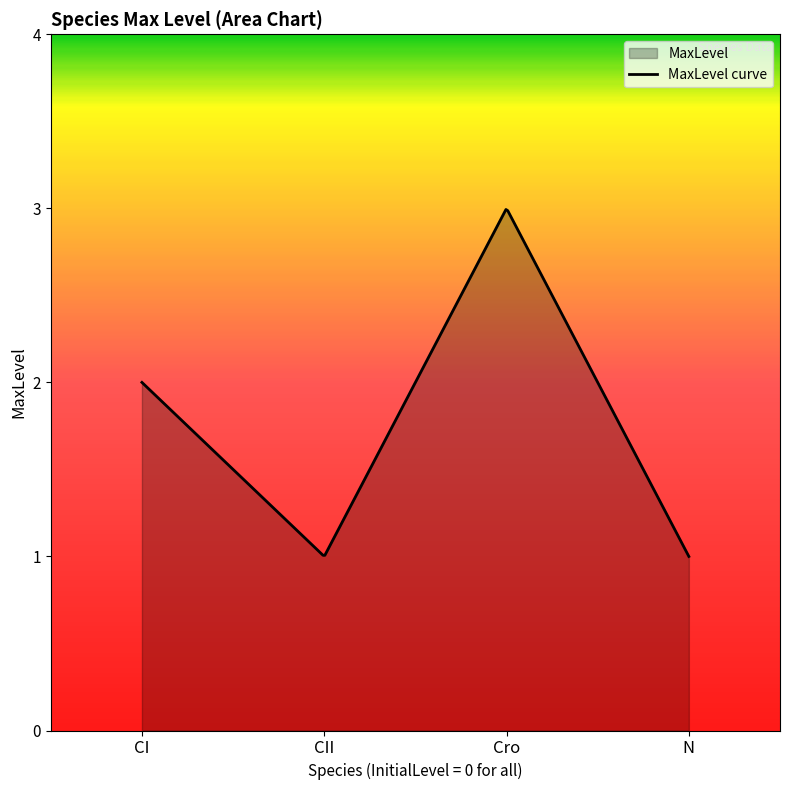

Approximately how many times larger is the value at CI compared to Cro?

0.7